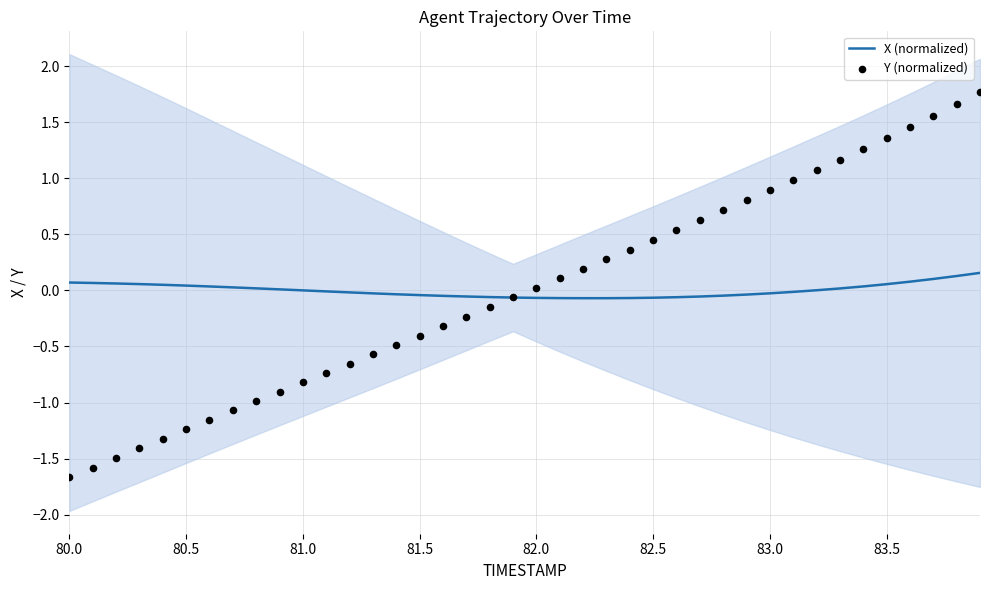

At how many categories does at least one series exceed 1?

8